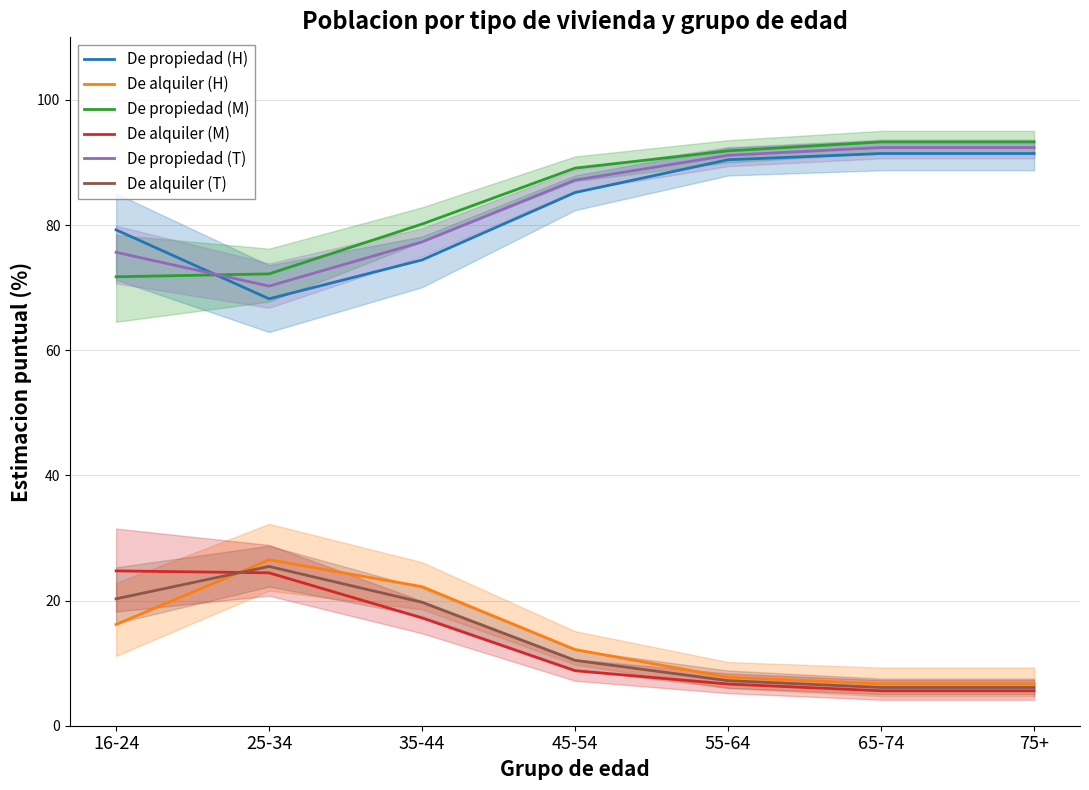

After their last crossing, which series has the higher values: De propiedad (M) or De propiedad (H)?

De propiedad (M)